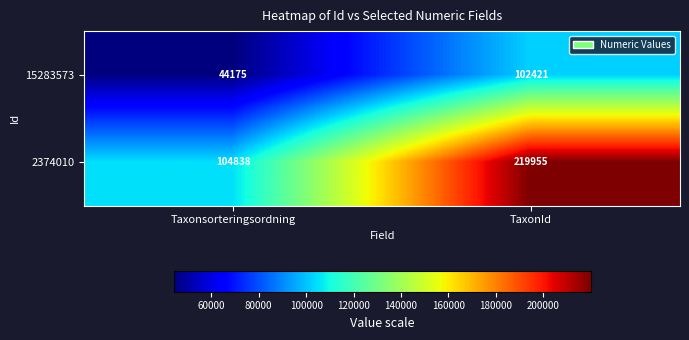

What is the lowest value of the 2374010 series?

104838